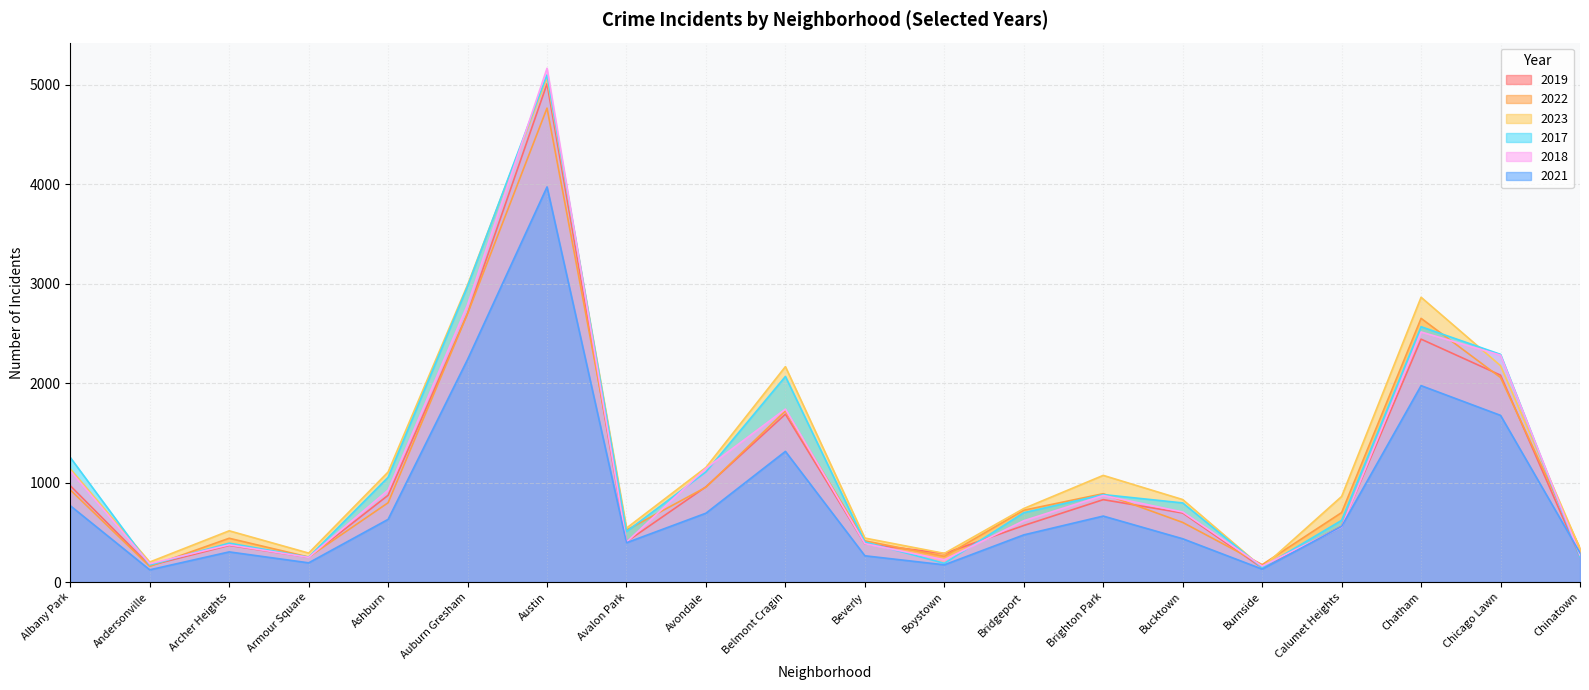

How many data points in 2021 are less than 559?

10